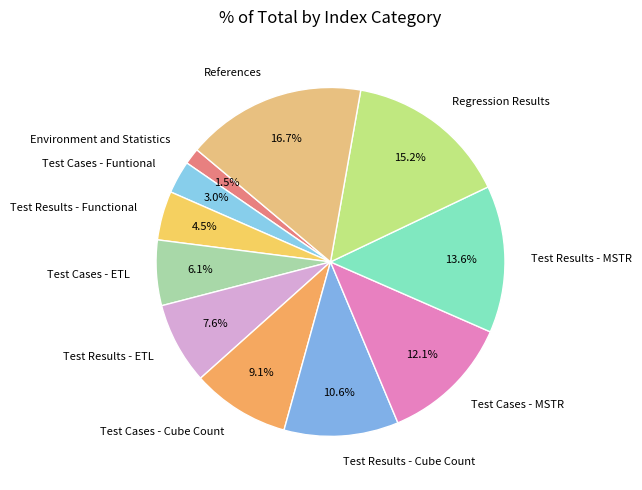

What is the smallest slice in the pie chart?

Environment and Statistics